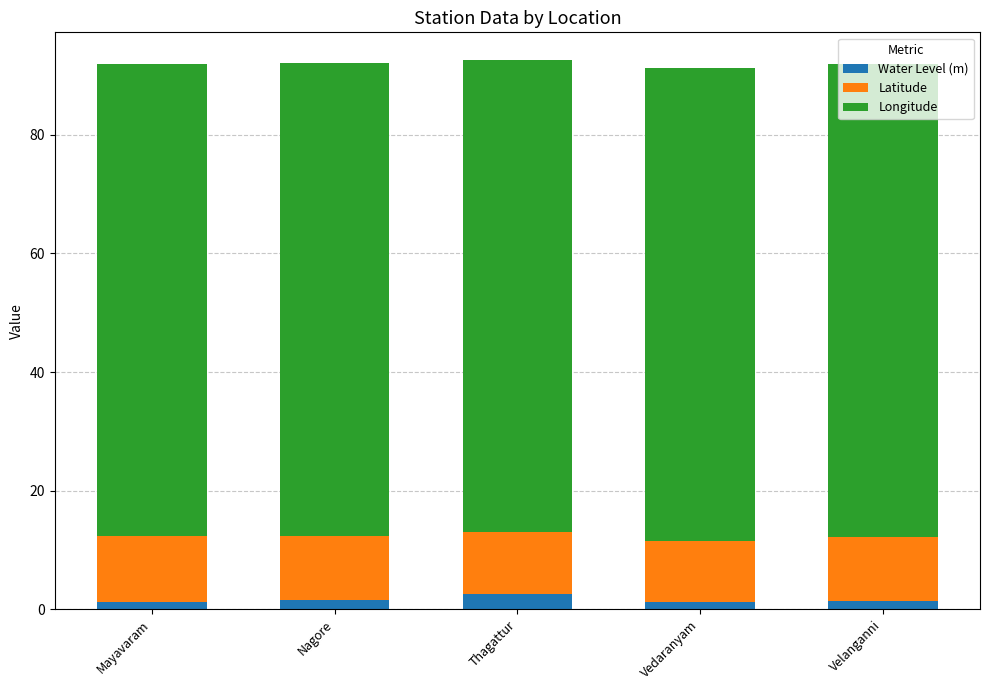

What is the highest value of the Water Level (m) series?

2.6